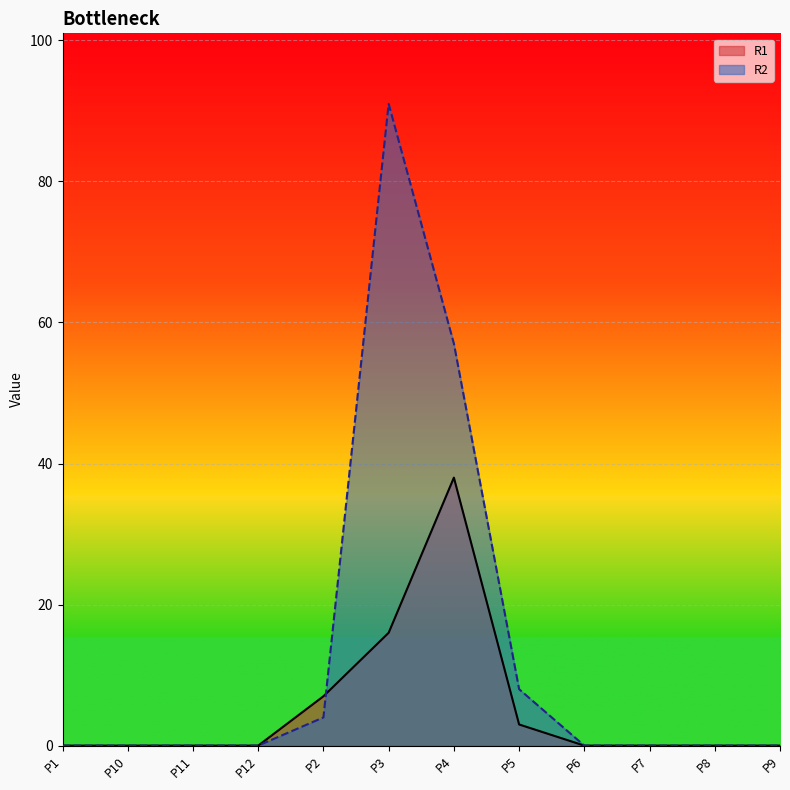

True or false: R2 and R1 cross at least once.

True